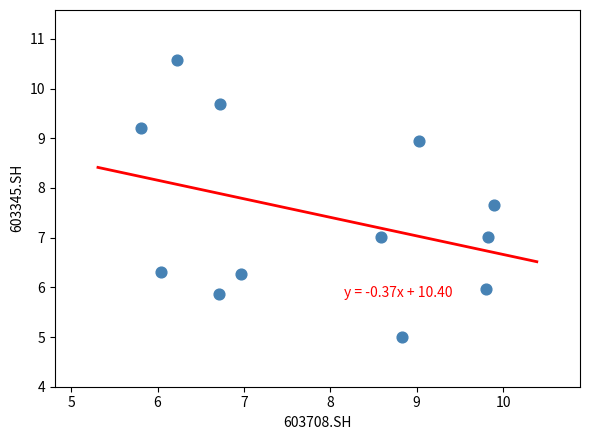

What is the range of X values (max minus min)?

4.1